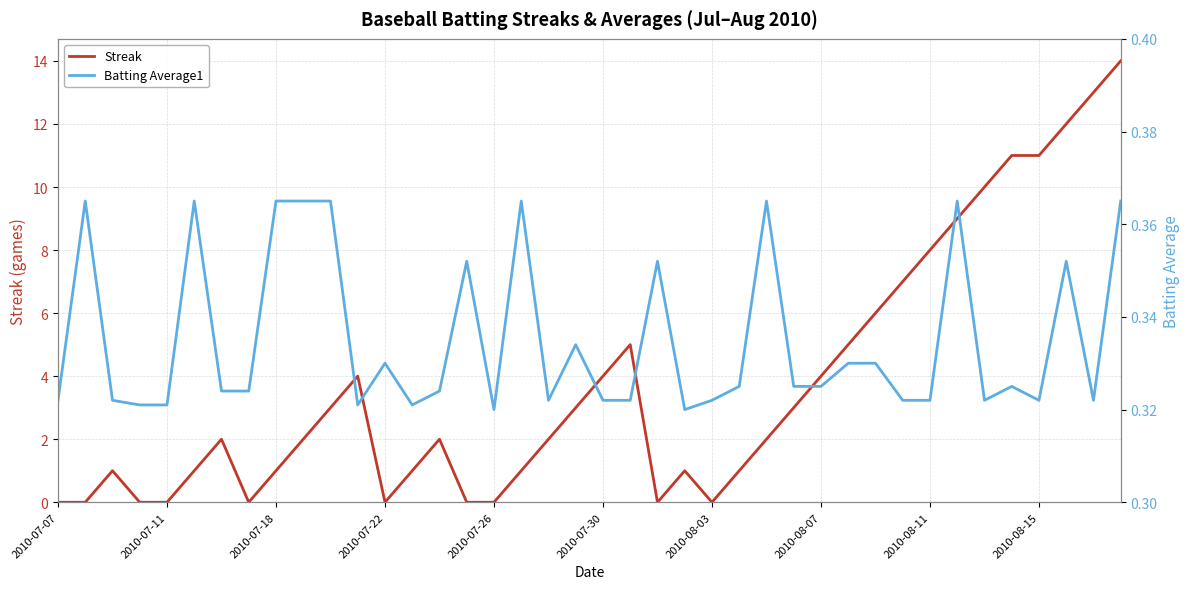

What is the highest value of the Streak series?

14